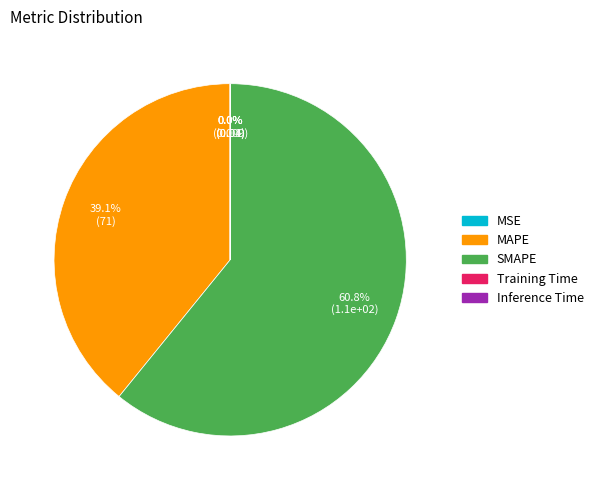

Which category accounts for the majority?

SMAPE